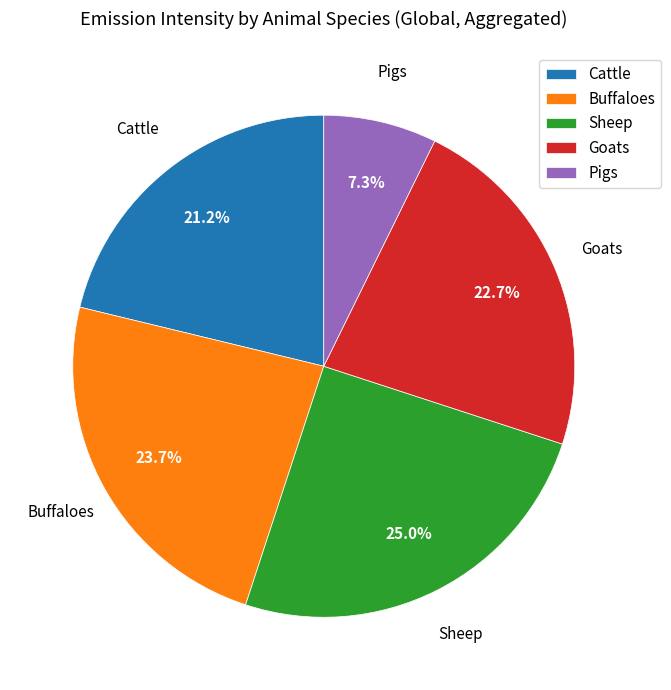

What is the largest slice in the pie chart?

Sheep